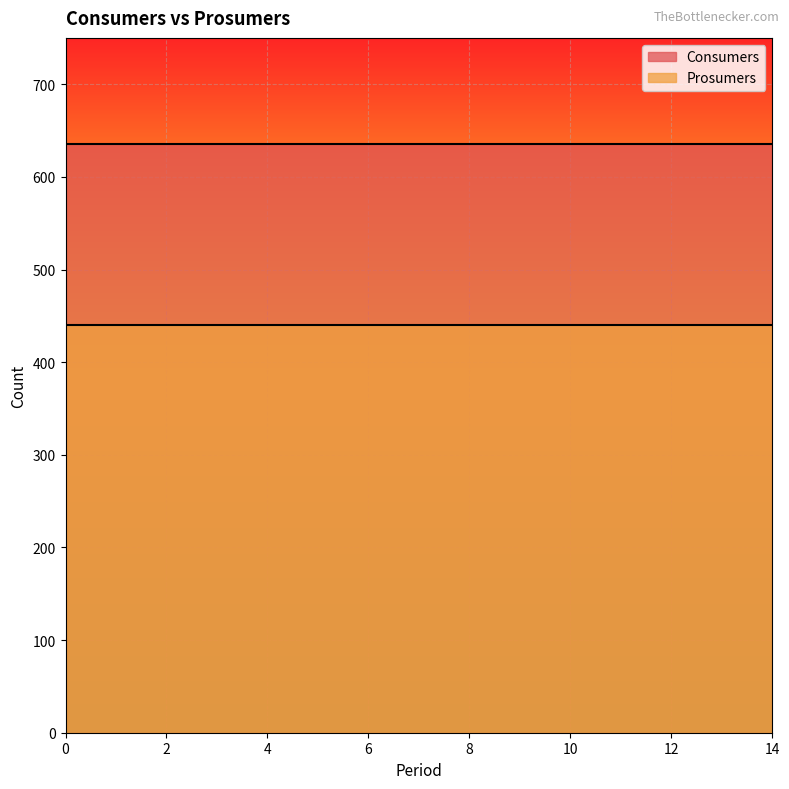

Rank the categories by Consumers value from lowest to highest.

0, 1, 2, 3, 4, 5, 6, 7, 8, 9, 10, 11, 12, 13, 14